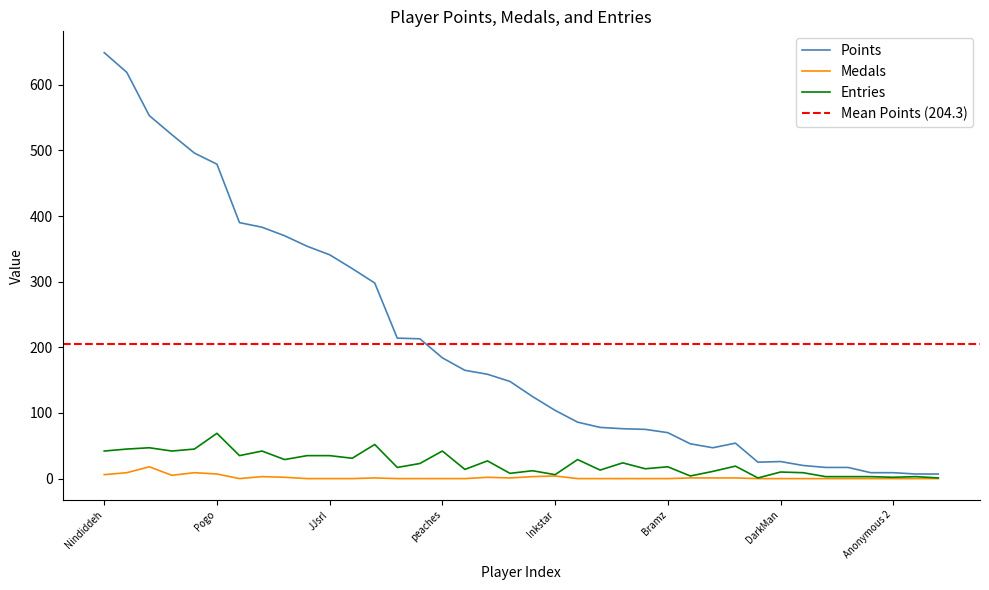

True or false: Entries and Points cross at least once.

False